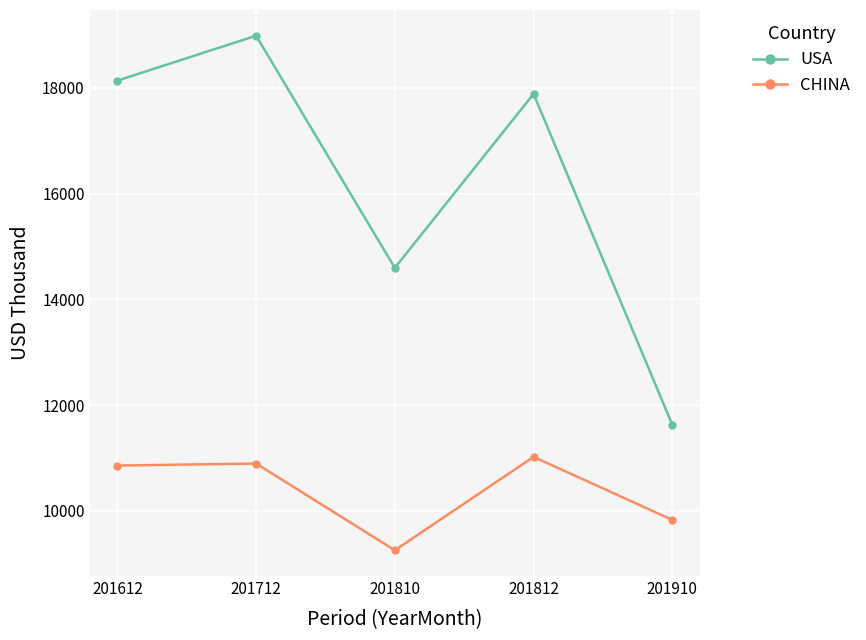

What is the approximate value of CHINA at 201812?

11020.2